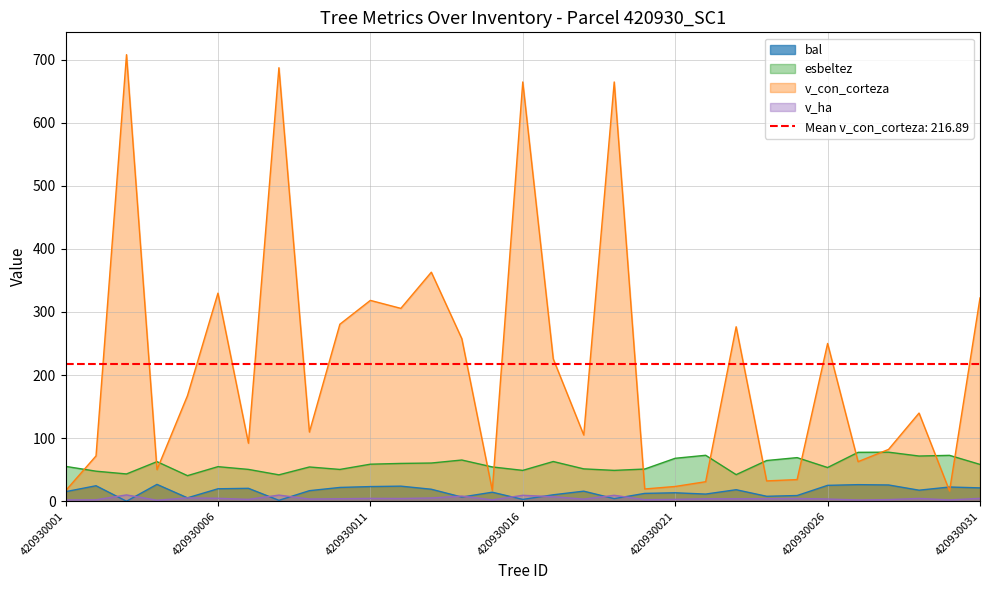

What is the sum of all v_ha values?

140.8